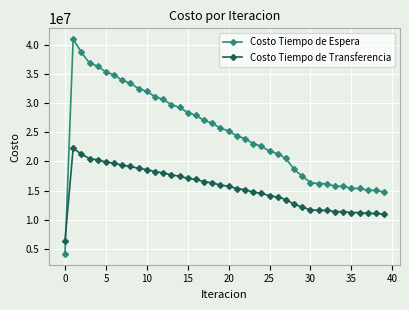

How many data points does each series have?

40